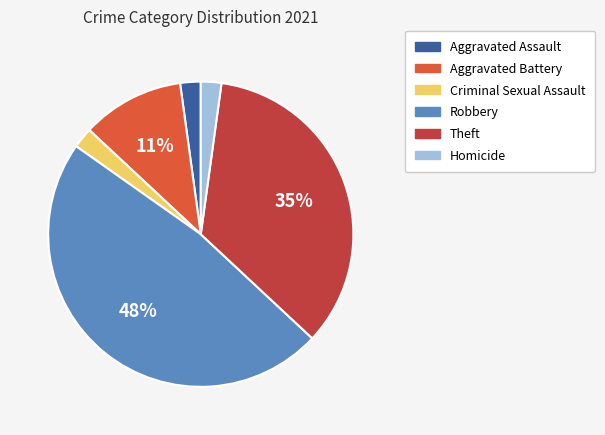

To the nearest percent, what portion does Robbery represent?

48%